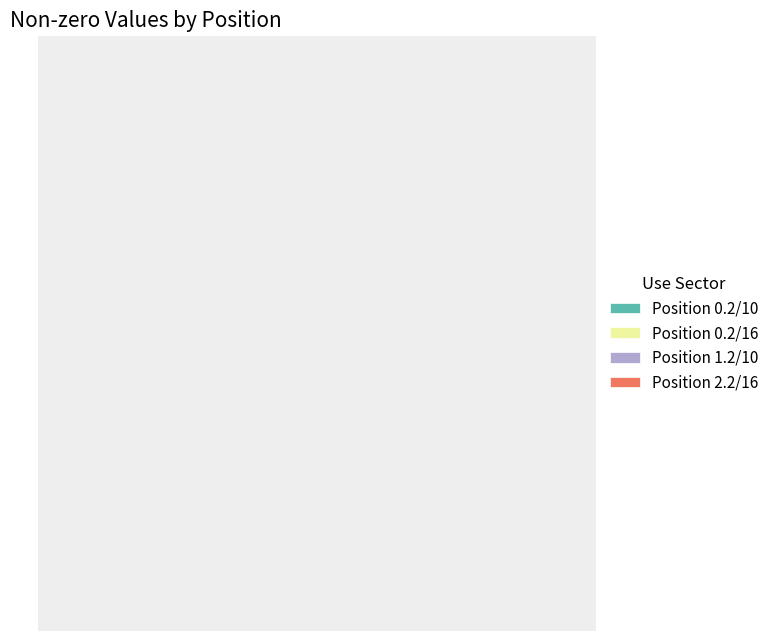

Count the number of slices in the pie.

4